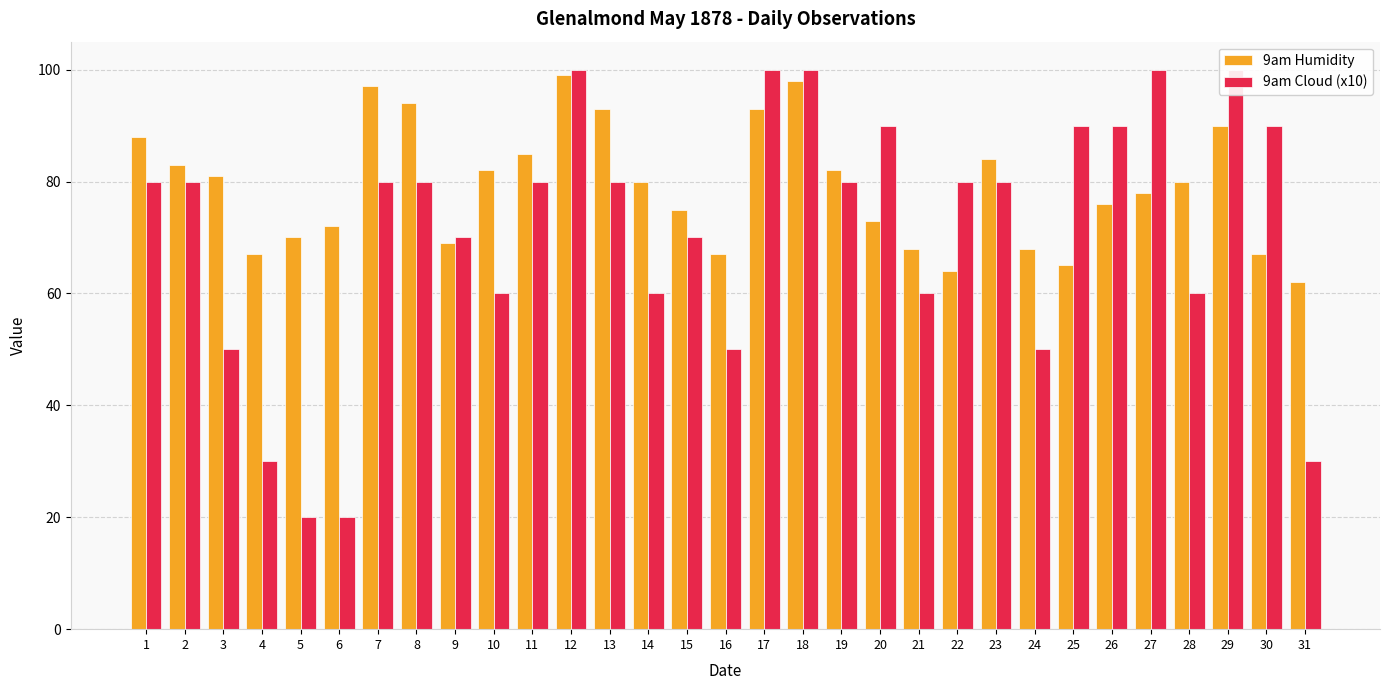

At how many categories does at least one series exceed 41?

31